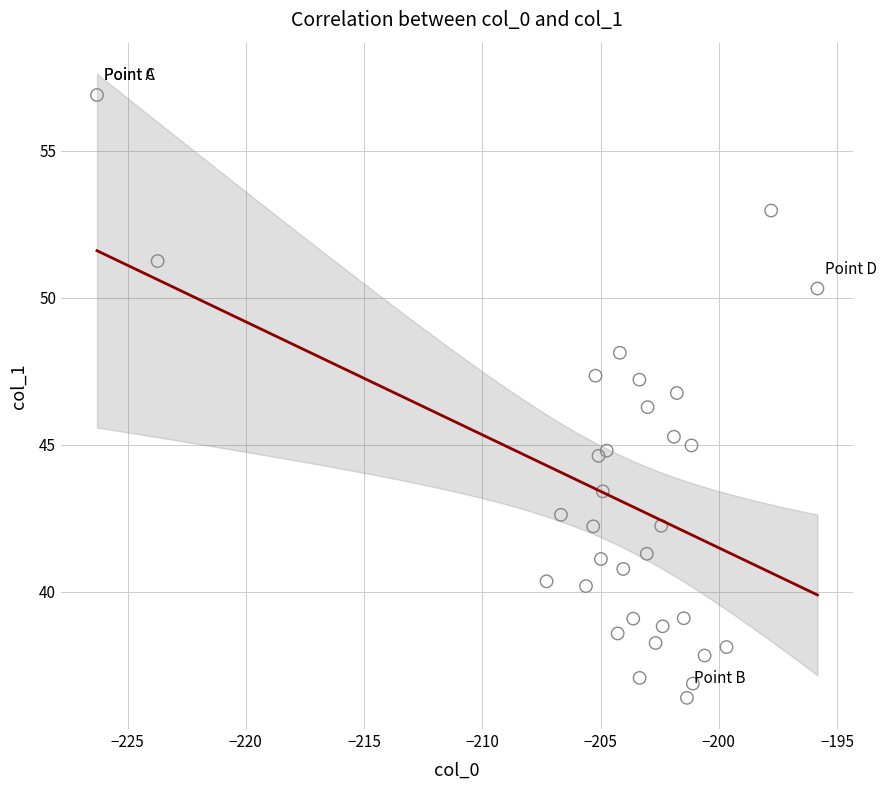

What Y value in the scatter plot is closest to 46?

46.3